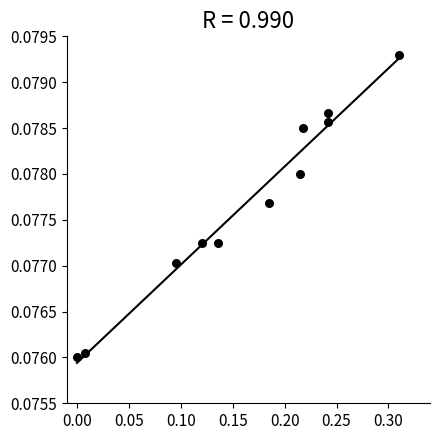

What is the range of X values (max minus min)?

0.3